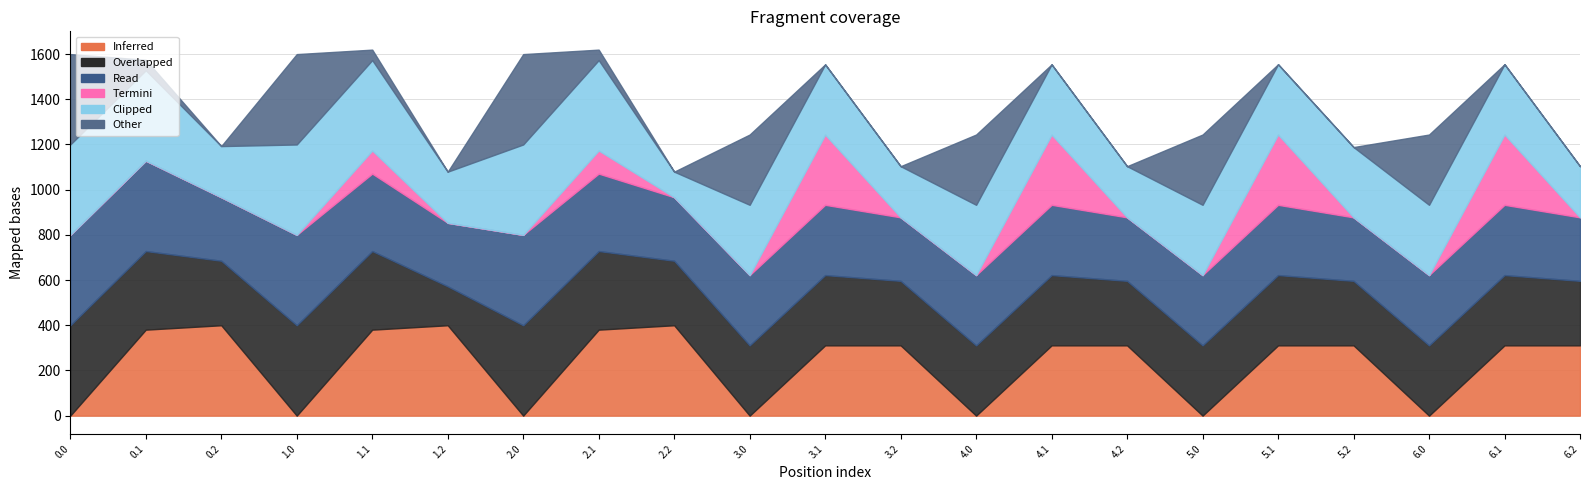

What is the total value across all series at 0.2?

1192.9